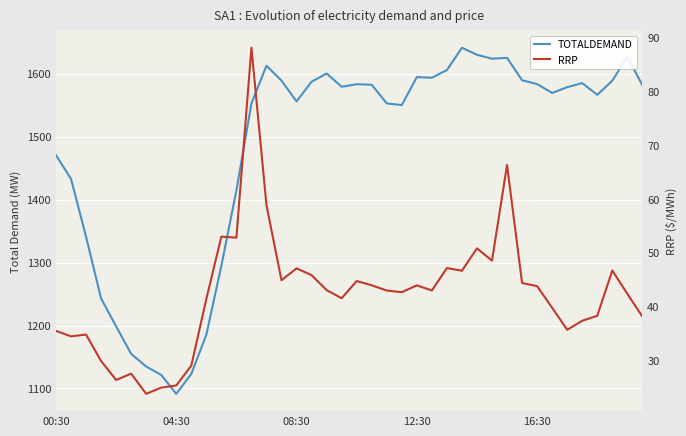

Which series has the largest range (max minus min)?

TOTALDEMAND